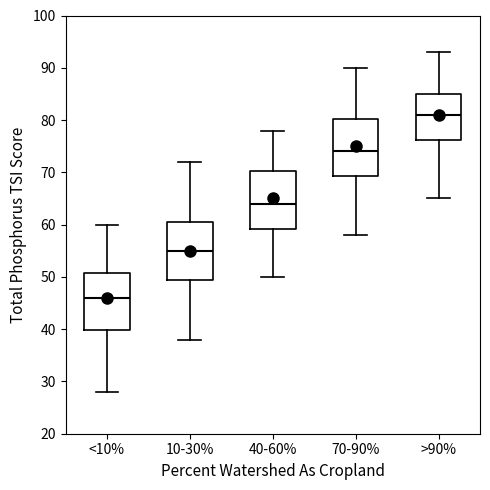

Reading left to right, read every box against the y-axis: the position of its median line, the range the box covers, and the ends of its whiskers. The values are not printed on the chart, so give them approximately, as read against the axis.

<10%: median 46, box 40 to 51, whiskers 28 to 60
10-30%: median 55, box 50 to 61, whiskers 38 to 72
40-60%: median 64, box 59 to 70, whiskers 50 to 78
70-90%: median 74, box 69 to 80, whiskers 58 to 90
>90%: median 81, box 76 to 85, whiskers 65 to 93